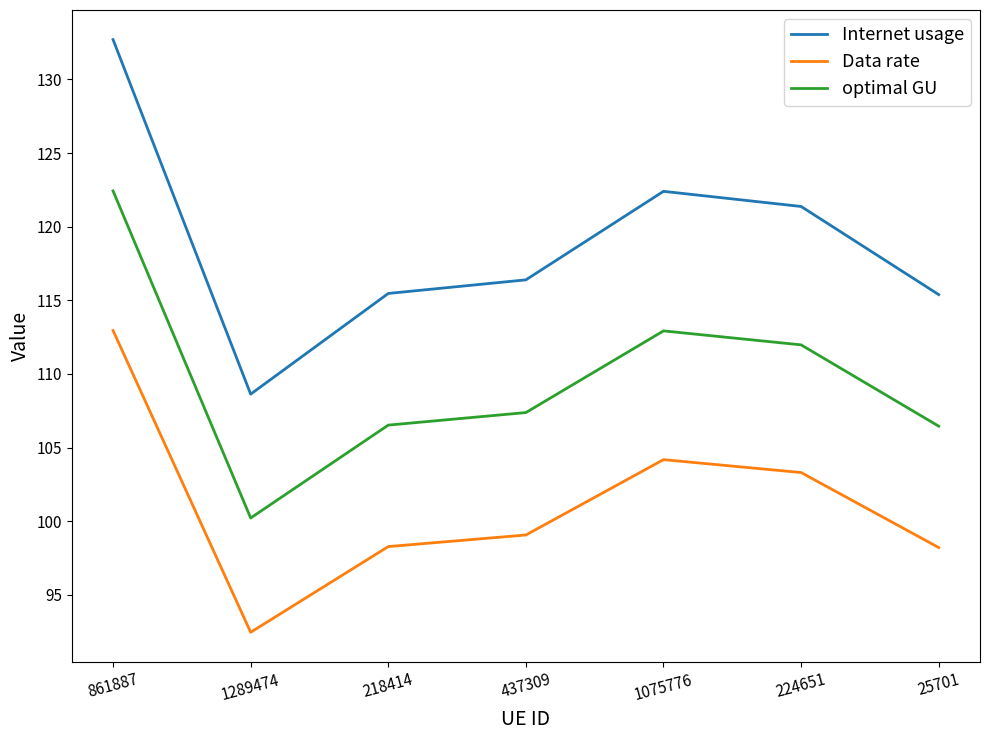

What is the total value across all series at 1075776?

339.5